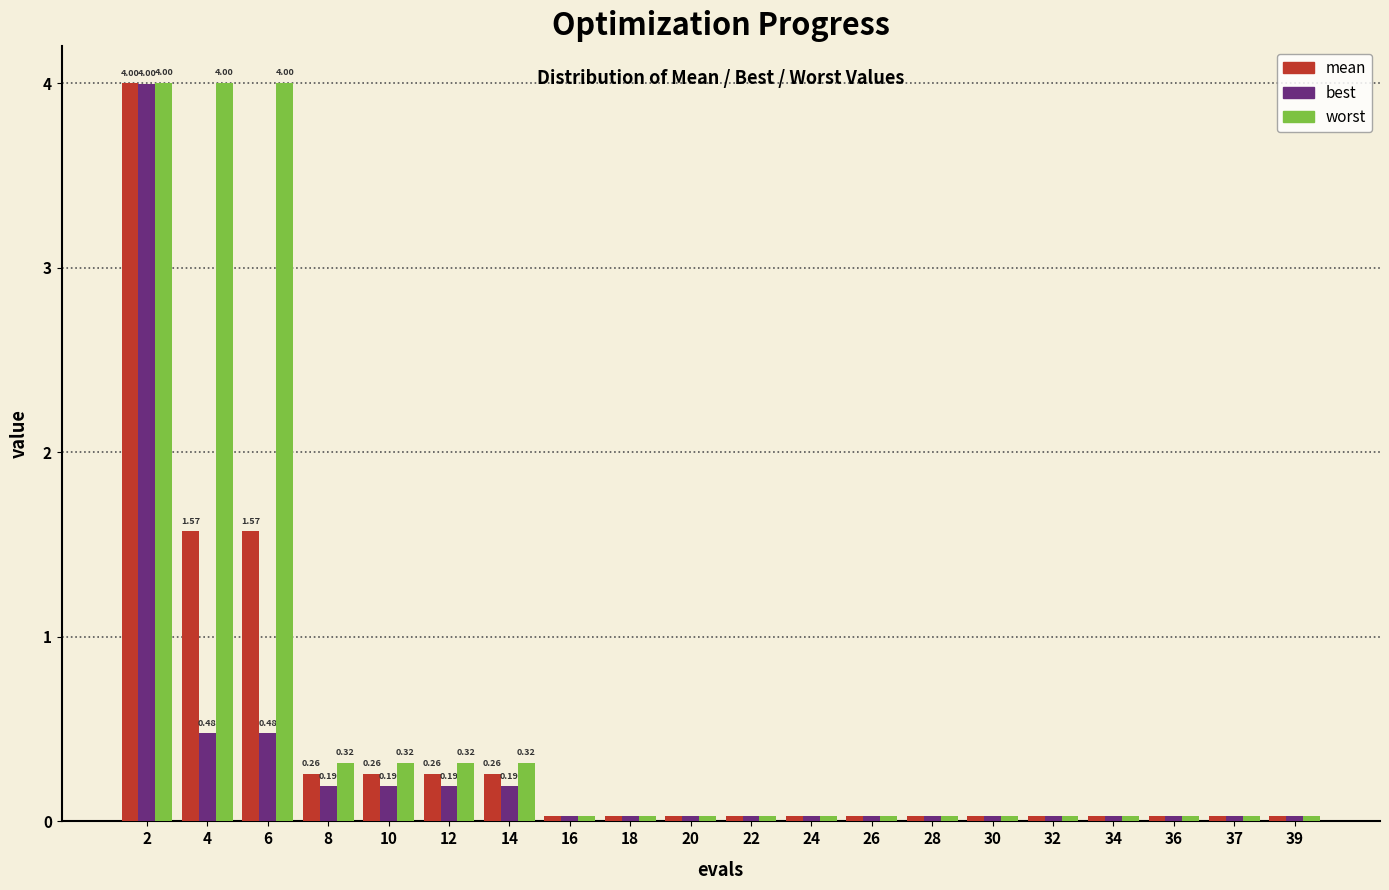

What is the difference between the maximum and minimum values in the mean series?

4.0